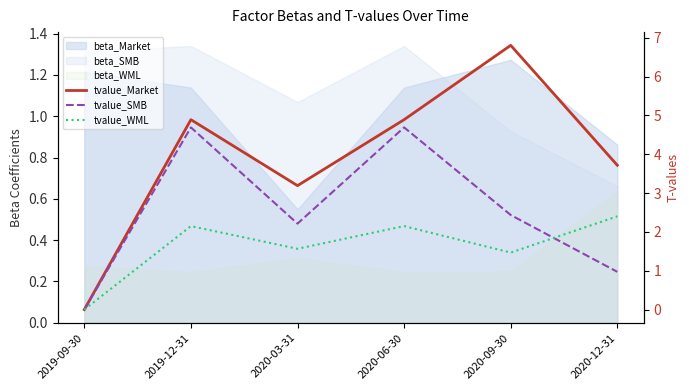

At which label does tvalue_Market first exceed 4?

2019-12-31